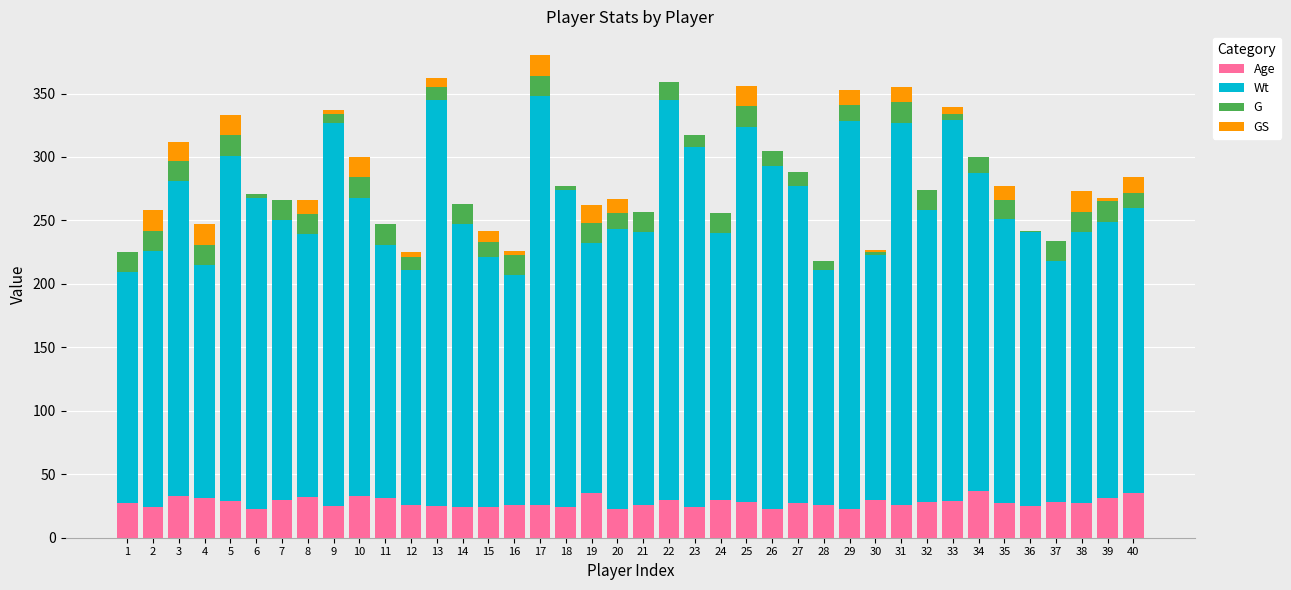

Is it true that Age equals 11 at 31?

False